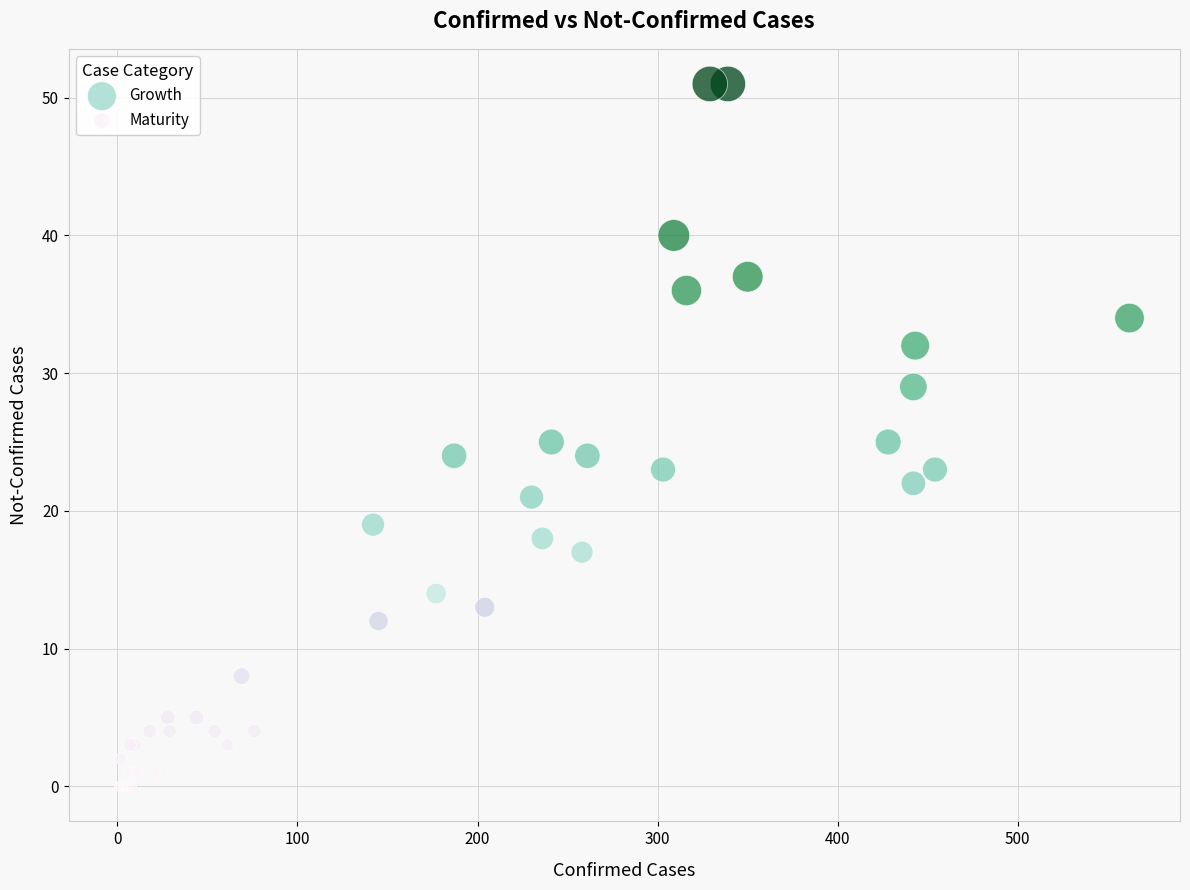

Which series has the largest Y range (max minus min)?

Growth